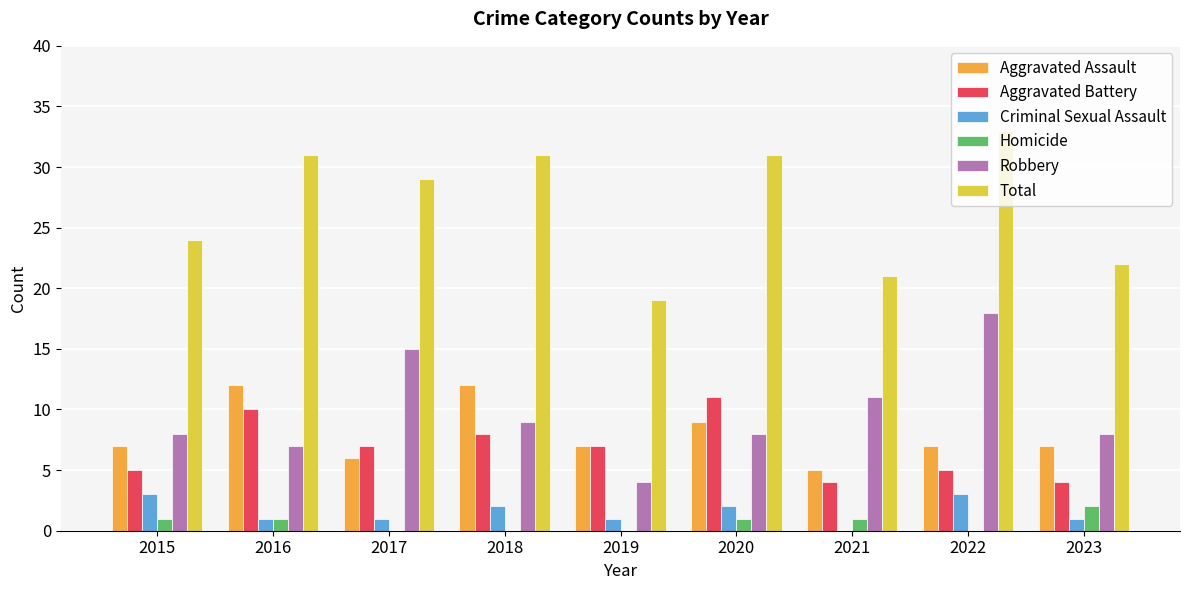

What is the maximum value for Homicide?

2